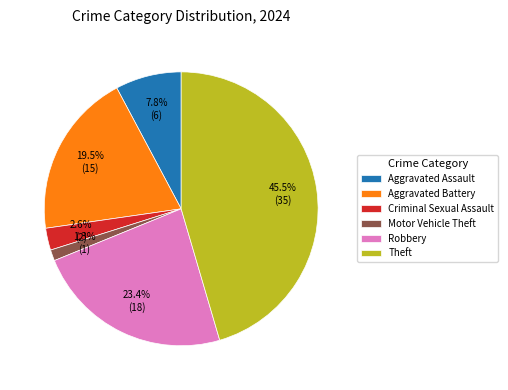

To the nearest percent, what percentage of the pie is Motor Vehicle Theft?

1%